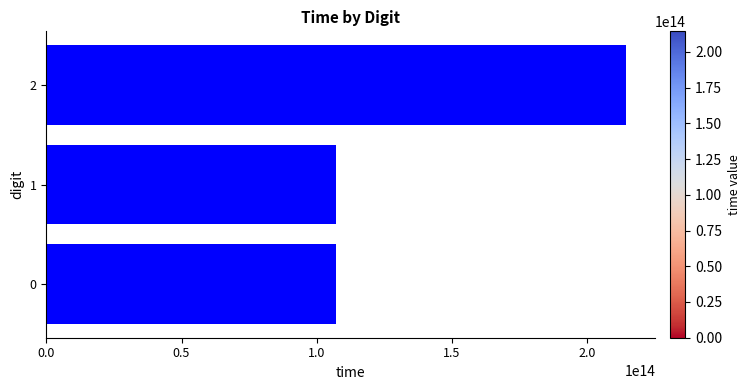

Is it true that the value at 2 is 214382810923469?

True